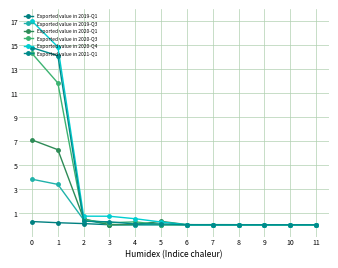

The value of Exported value in 2019-Q3 at 3 is 0.0. True or false?

True